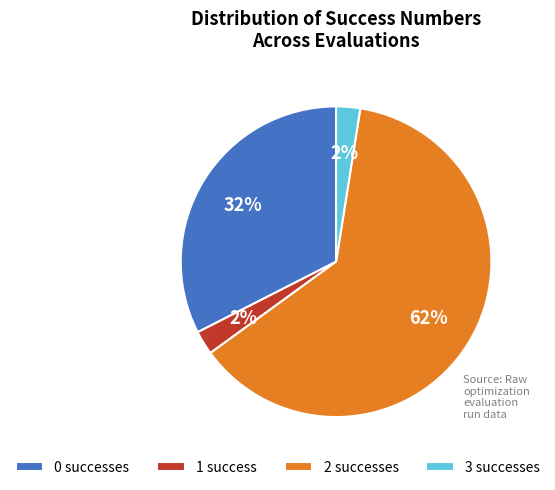

Is there any slice that represents more than half of the pie?

Yes